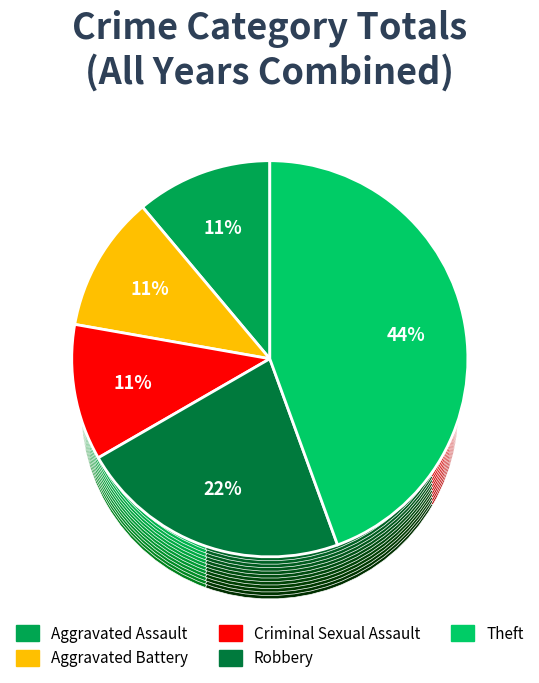

Does any single category account for the majority?

No